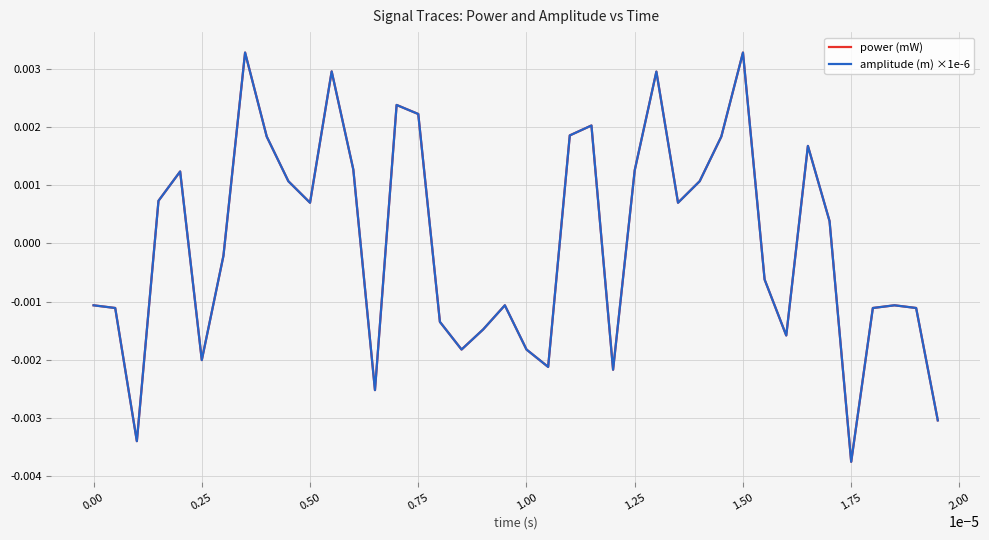

Does the chart have visible grid lines?

Yes